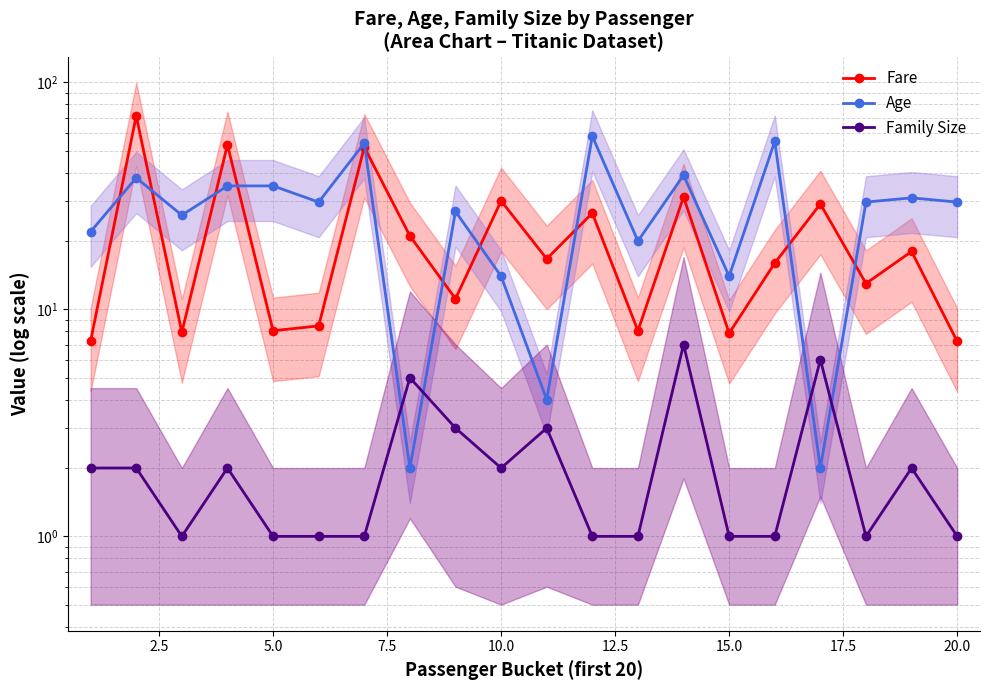

Which has a higher value, 22.5 or 15.0?

15.0